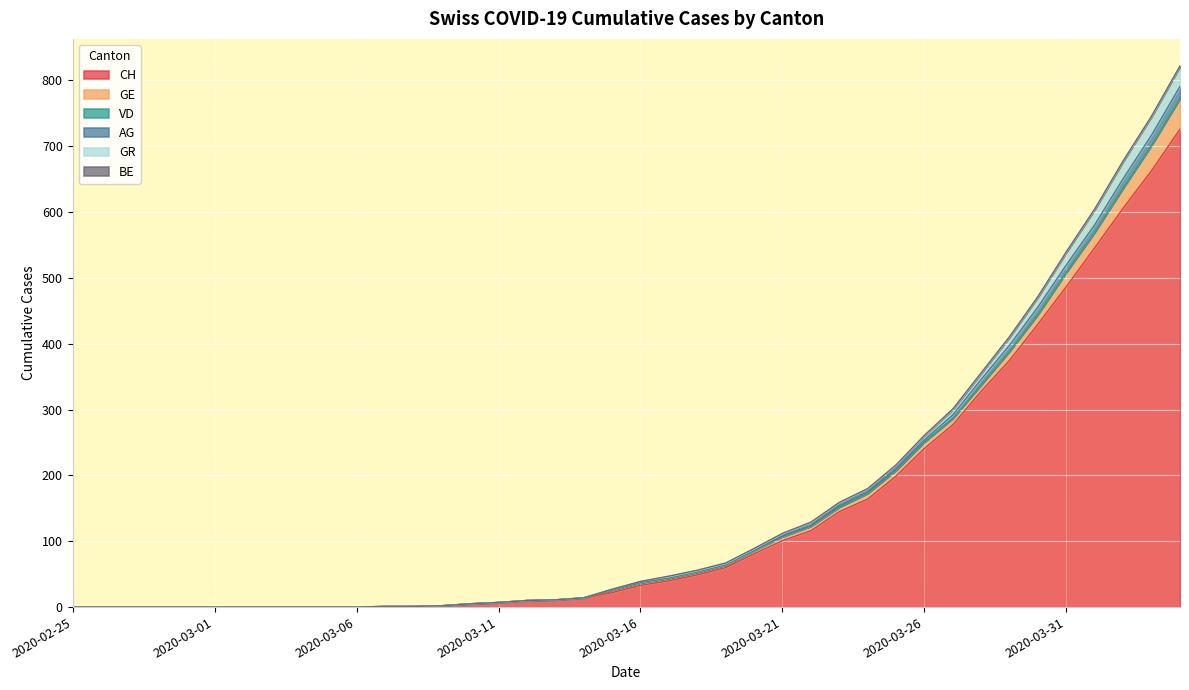

What is the maximum value for CH?

726